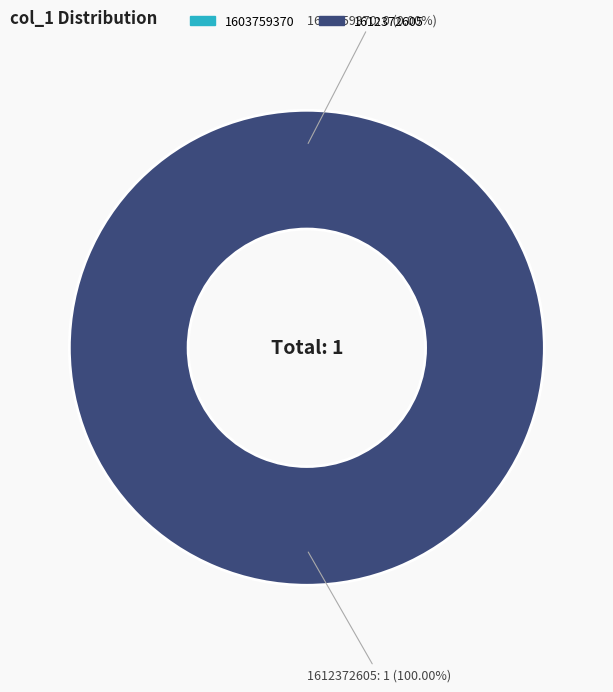

To the nearest percent, what percentage of the pie is 1612372605?

100%